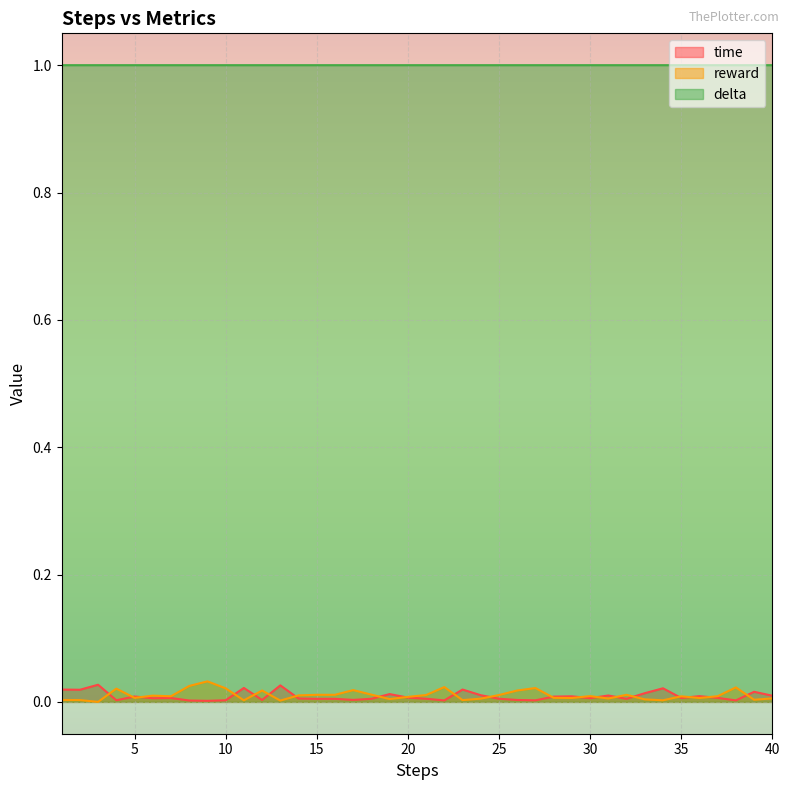

Rank the series at 31 from lowest to highest value.

reward, time, delta